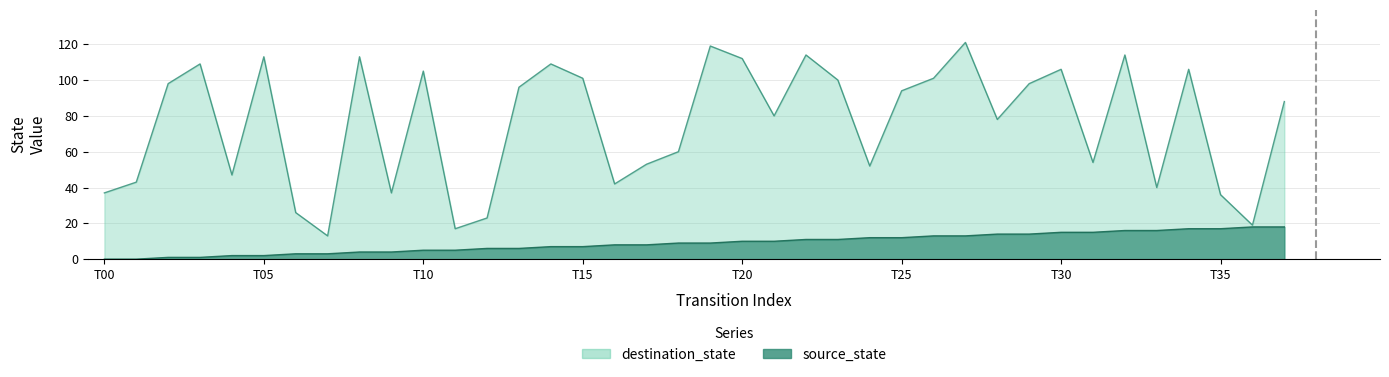

True or false: destination_state and source_state intersect in this chart.

False